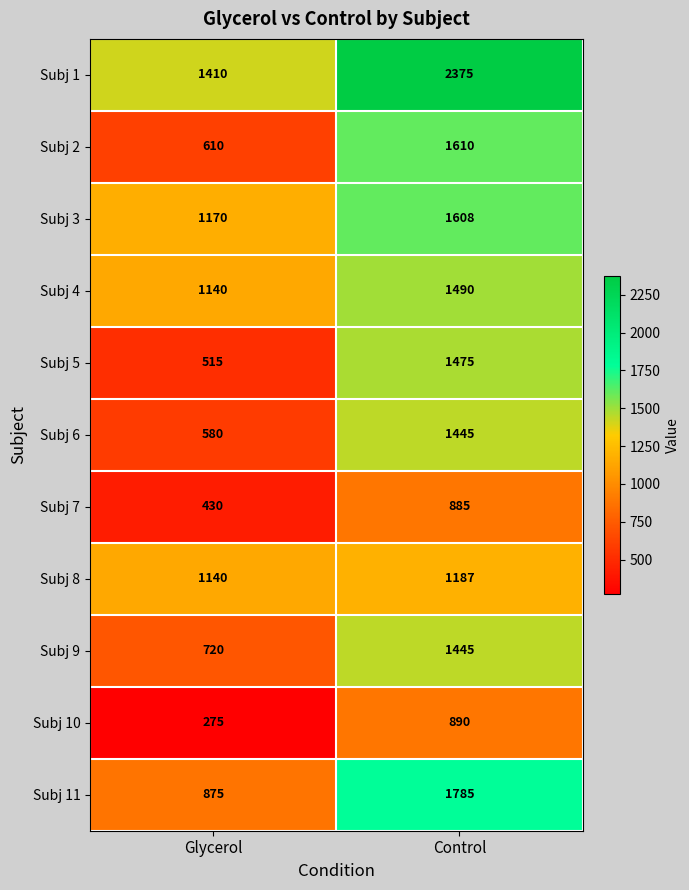

What is the approximate value of Subj 2 at Control, to the nearest 50?

1600